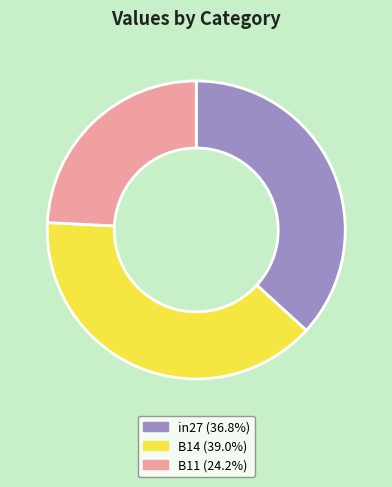

Which has a higher value, B11 or B14?

B14